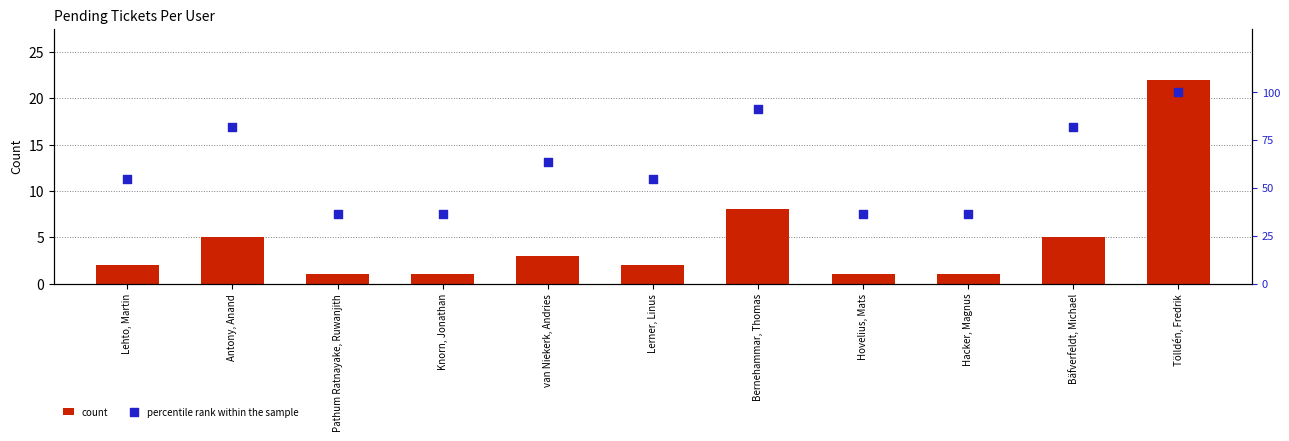

What is the total value across all series at Hacker, Magnus?

37.4